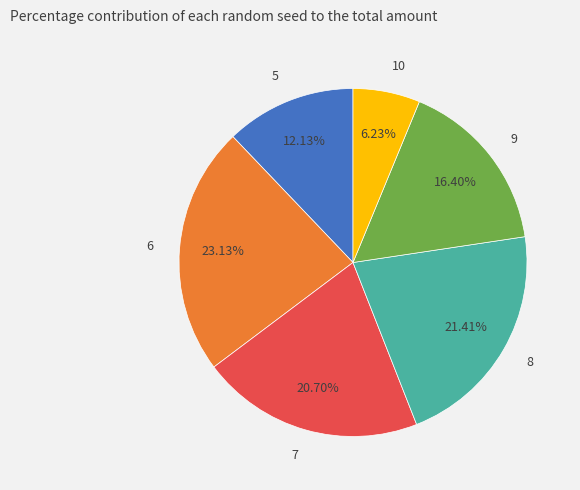

Is there a majority slice in this chart?

No